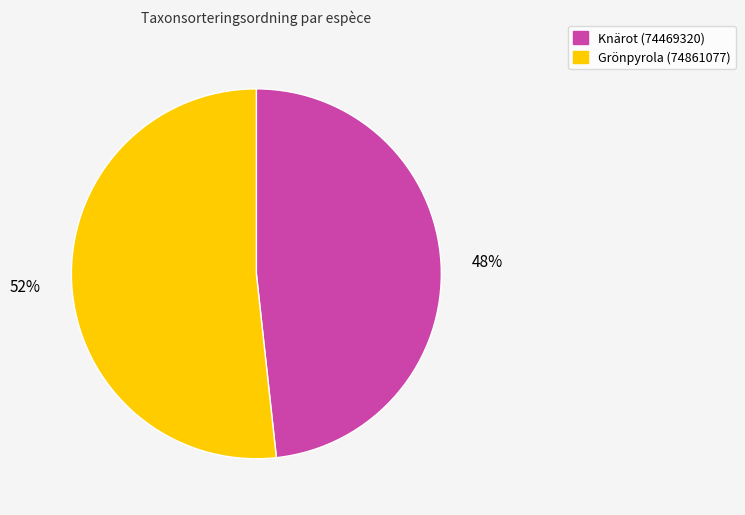

Which category has the smallest portion of the pie?

Knärot (74469320)